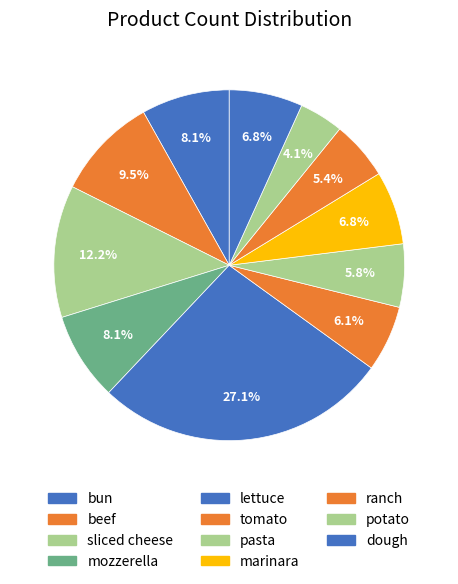

How many segments does this pie chart have?

11